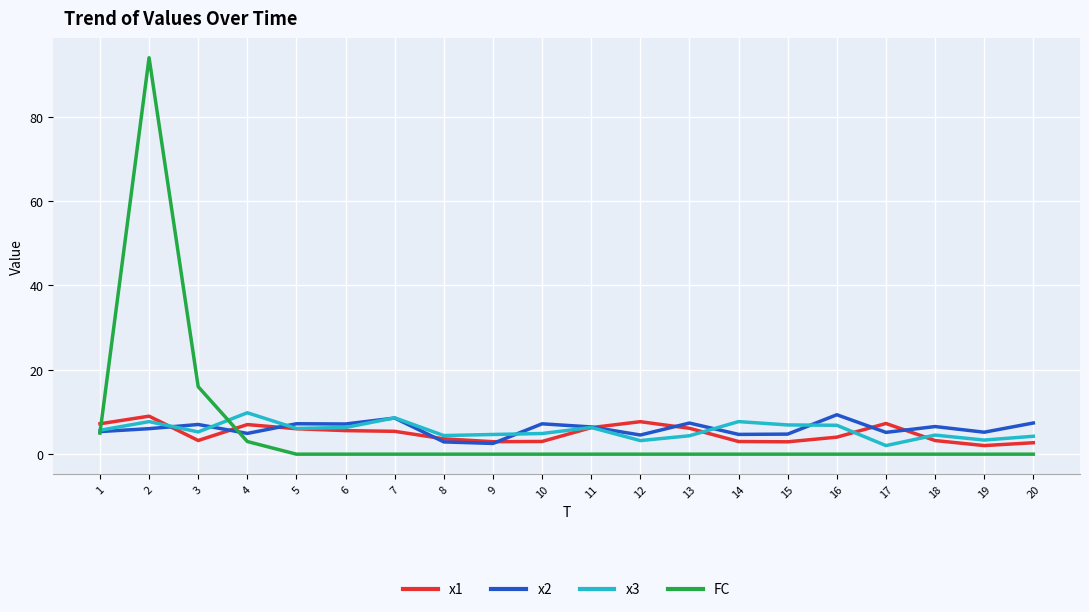

What is the difference between the highest and lowest values at 14?

7.7